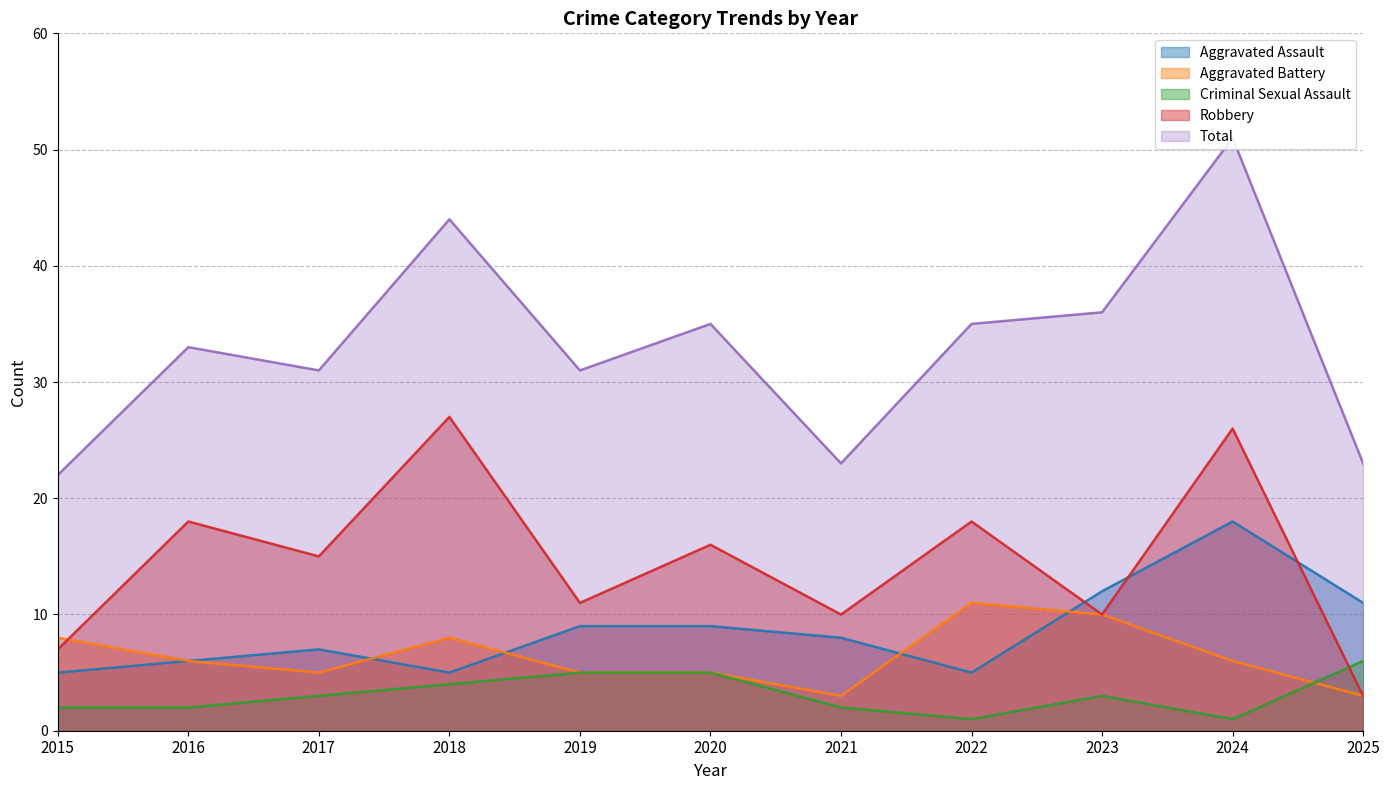

Which series has the widest spread of values?

Total